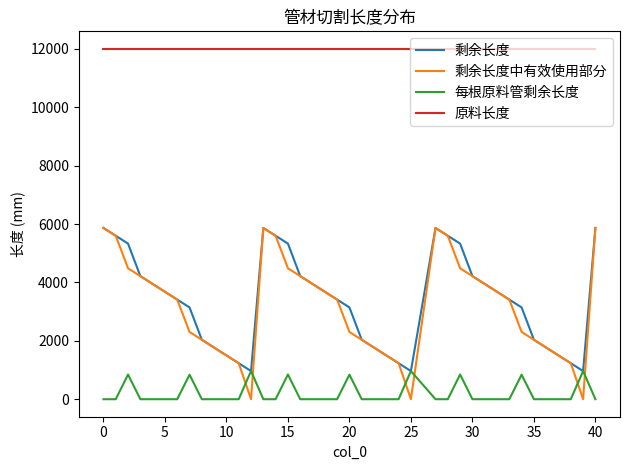

True or false: 原料长度 and 剩余长度中有效使用部分 cross at least once.

False